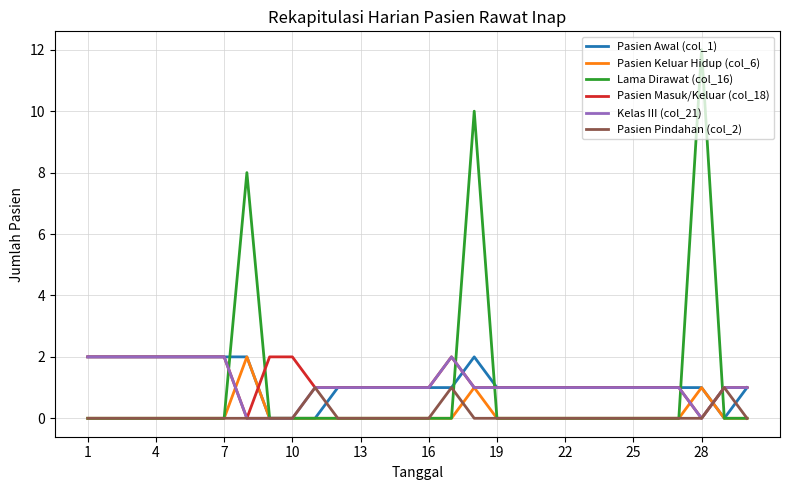

How many times do Pasien Awal (col_1) and Pasien Masuk/Keluar (col_18) cross each other?

3